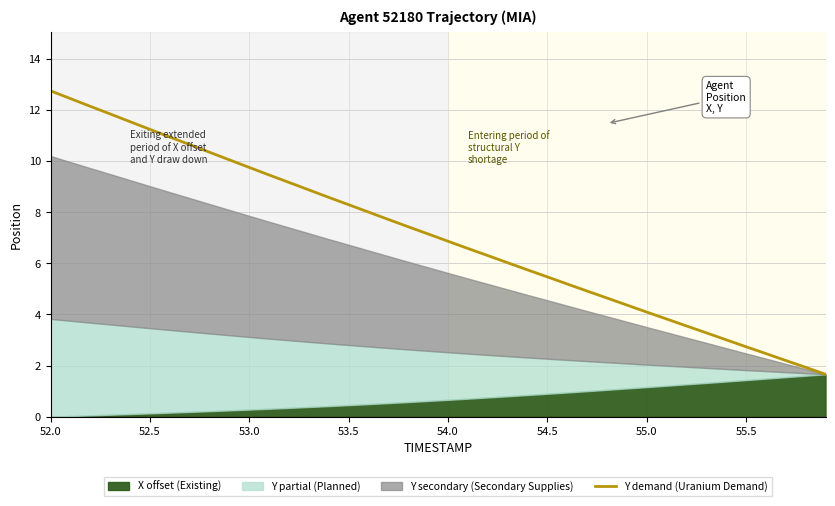

Which category has the highest value in the Y demand (Uranium Demand) series?

52.0